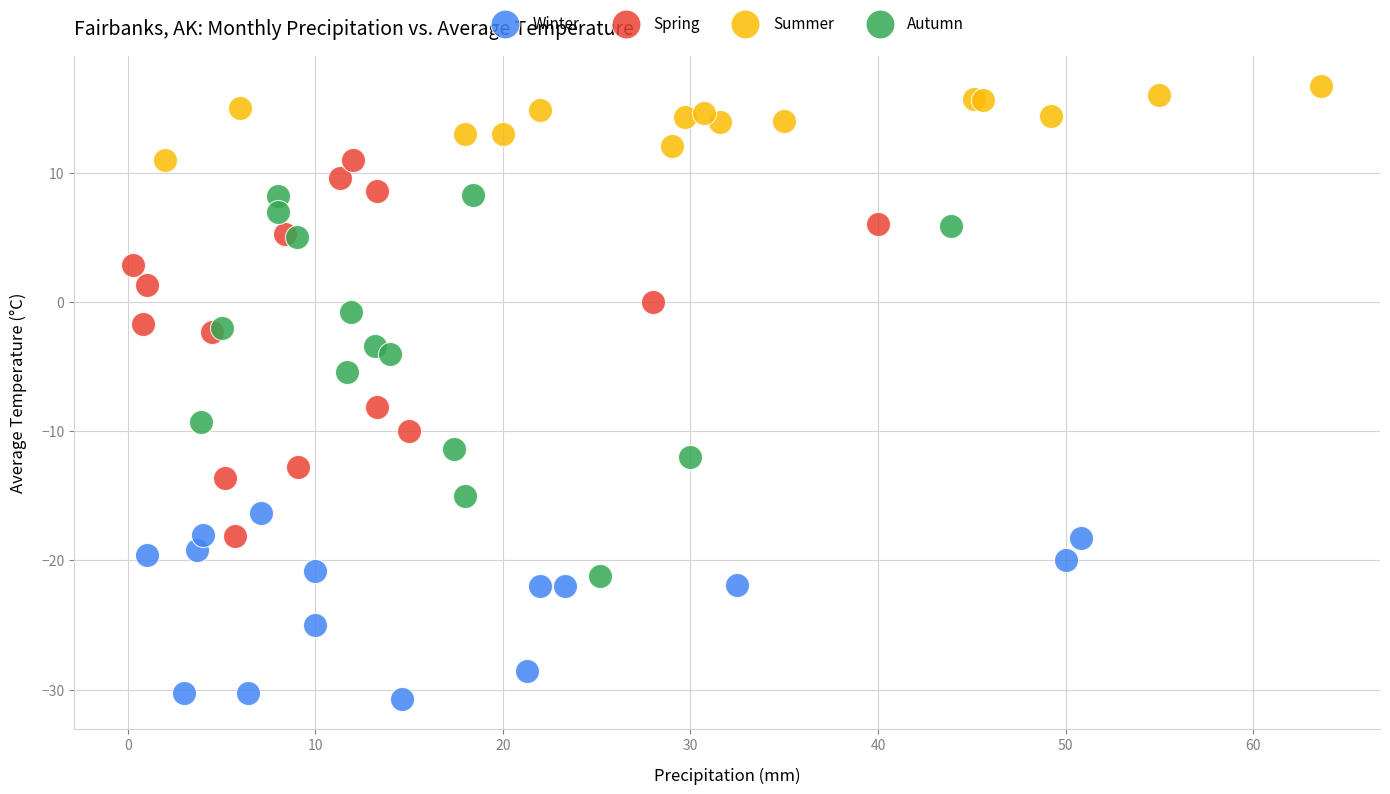

What are all the series names shown in the legend?

Winter, Spring, Summer, Autumn